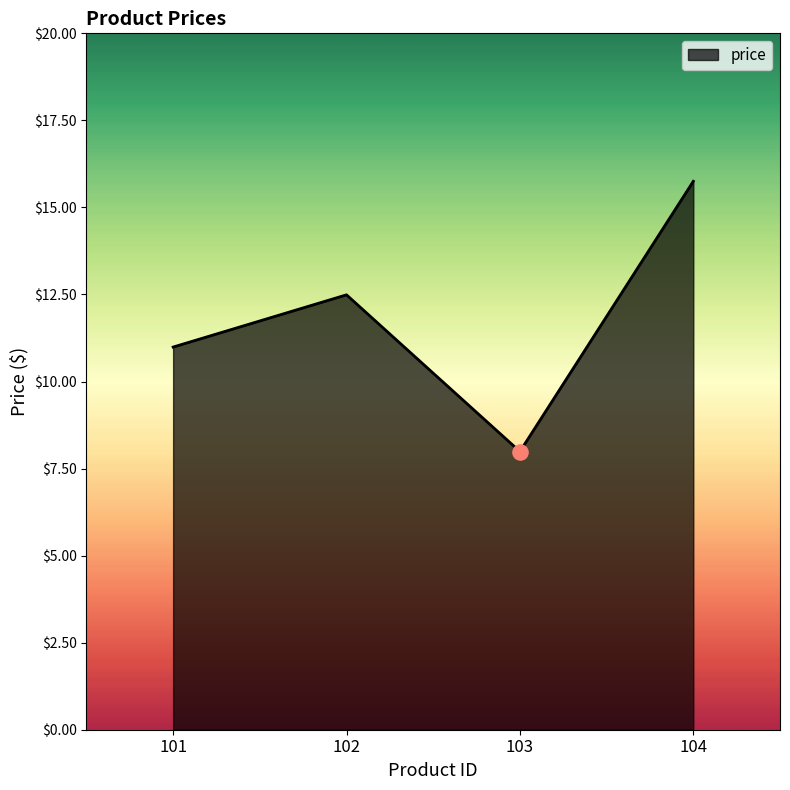

Approximately how many times larger is the value at 102 compared to 104?

0.8